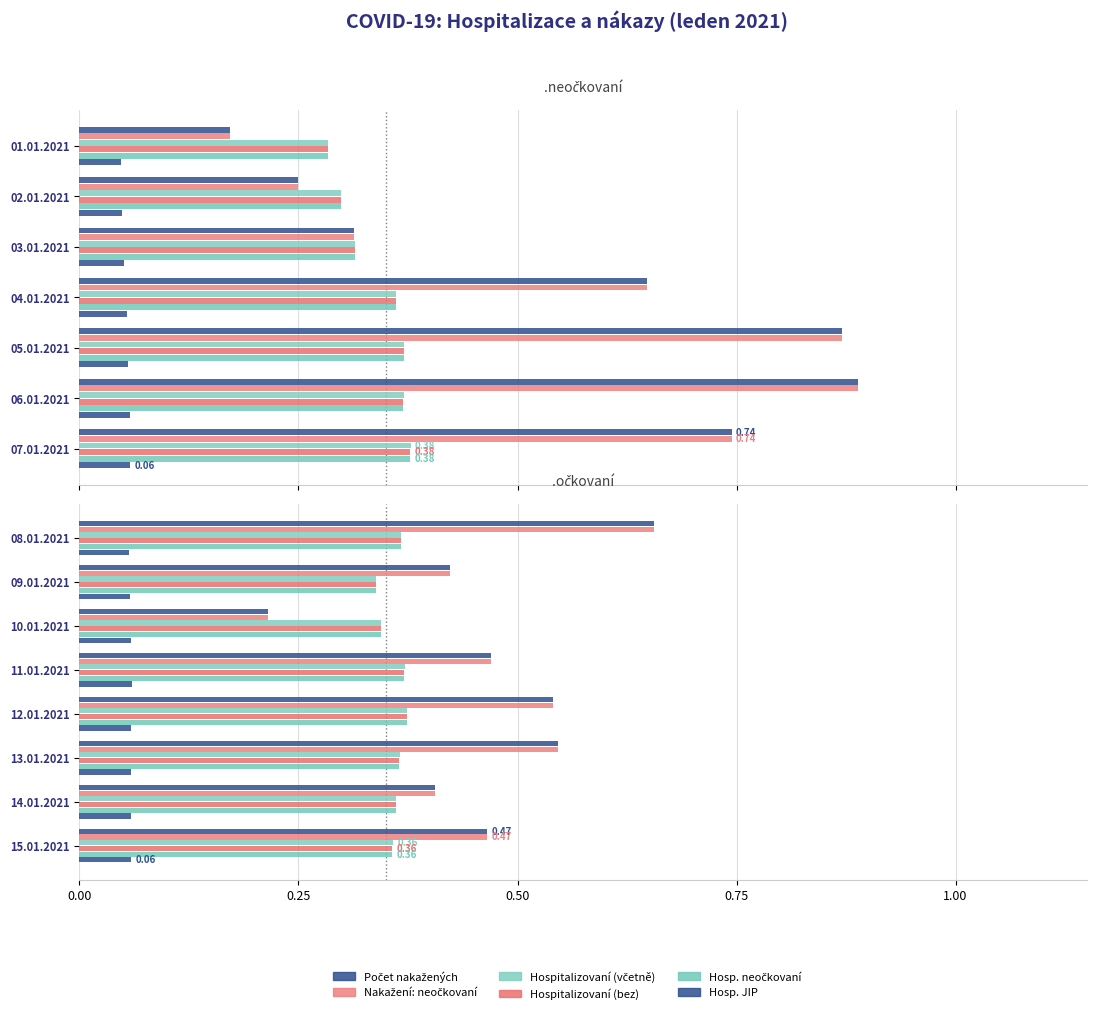

Rank the series by their maximum value, from lowest to highest.

Hosp. JIP, Hospitalizovaní (bez), Hosp. neočkovaní, Hospitalizovaní (včetně), Počet nakažených, Nakažení: neočkovaní